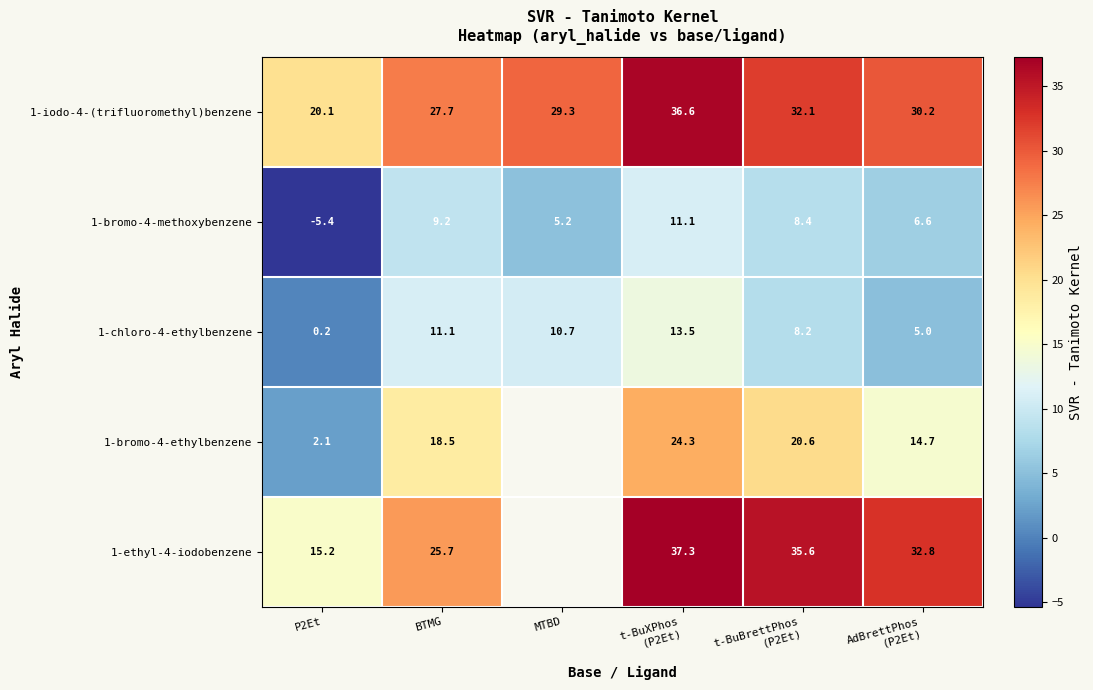

How many values in the 1-chloro-4-ethylbenzene series exceed 10?

3